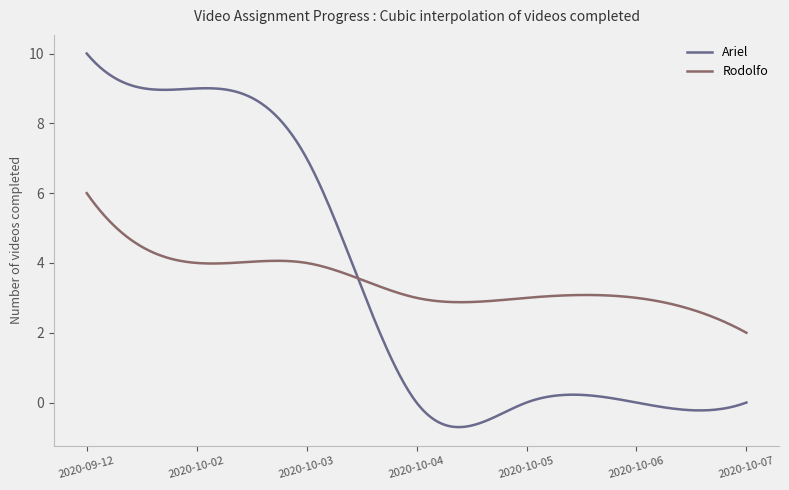

List the series in order of their peak value, highest first.

Ariel, Rodolfo